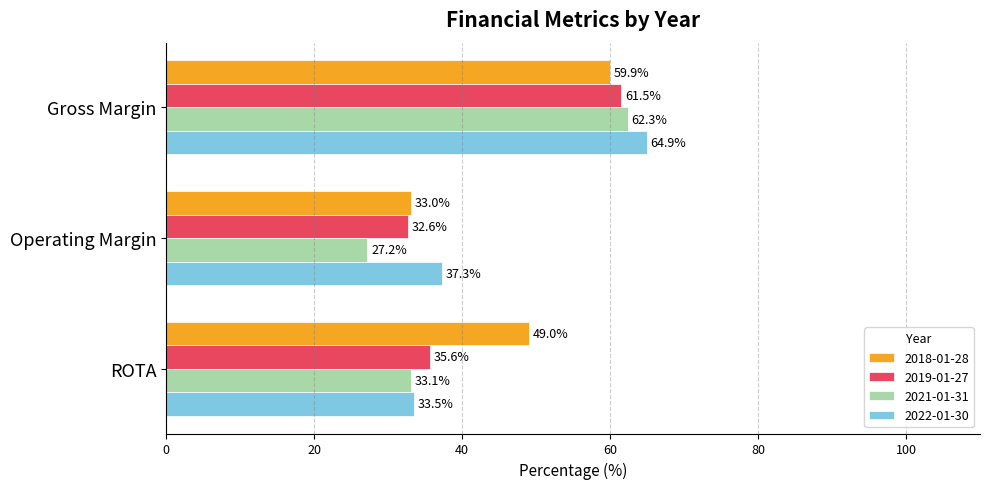

At which label does 2022-01-30 reach its peak?

Gross Margin